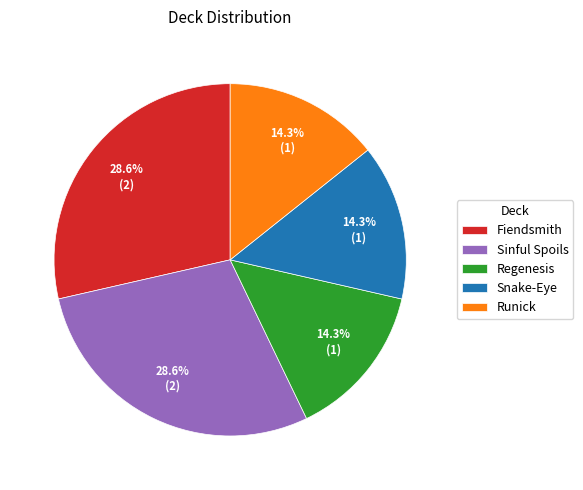

What is the ratio of the value at Regenesis to the value at Runick?

1.0